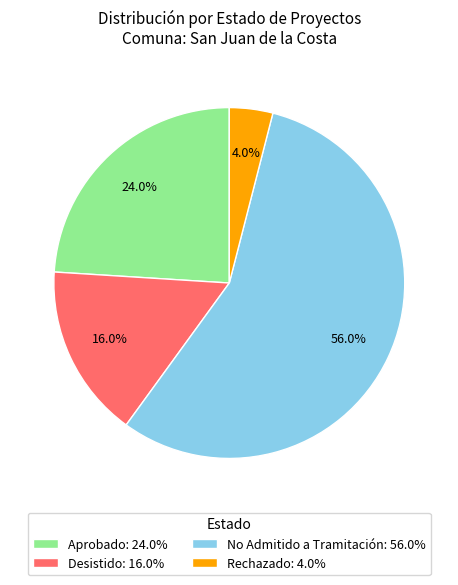

What is the ratio of the value at No Admitido a Tramitación: 56.0% to the value at Aprobado: 24.0%?

2.3